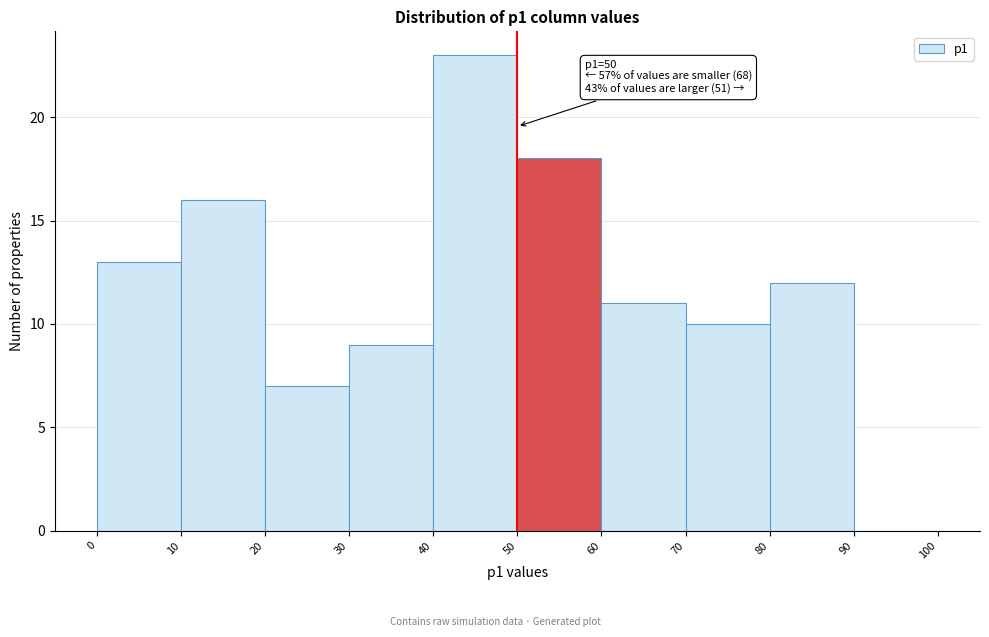

Over which range of the x-axis is the bar tallest?

40 to 50